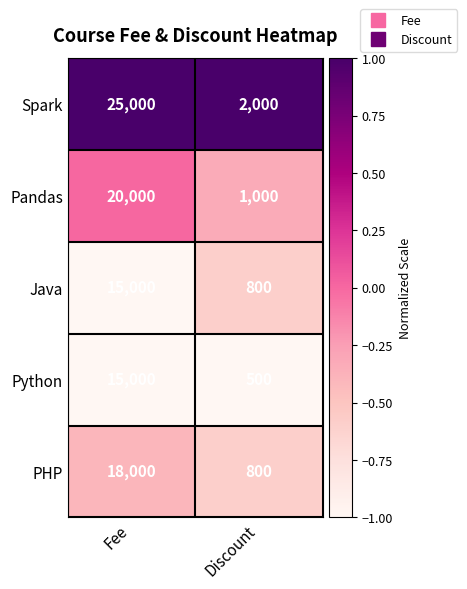

What is the minimum value shown in the chart?

500